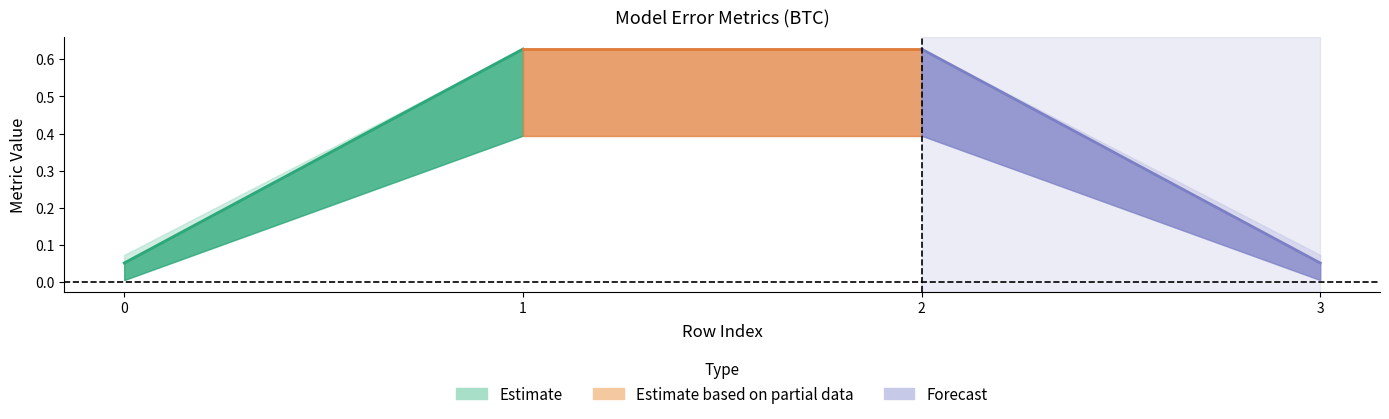

Rank the categories by mae value from highest to lowest.

1, 2, 0, 3